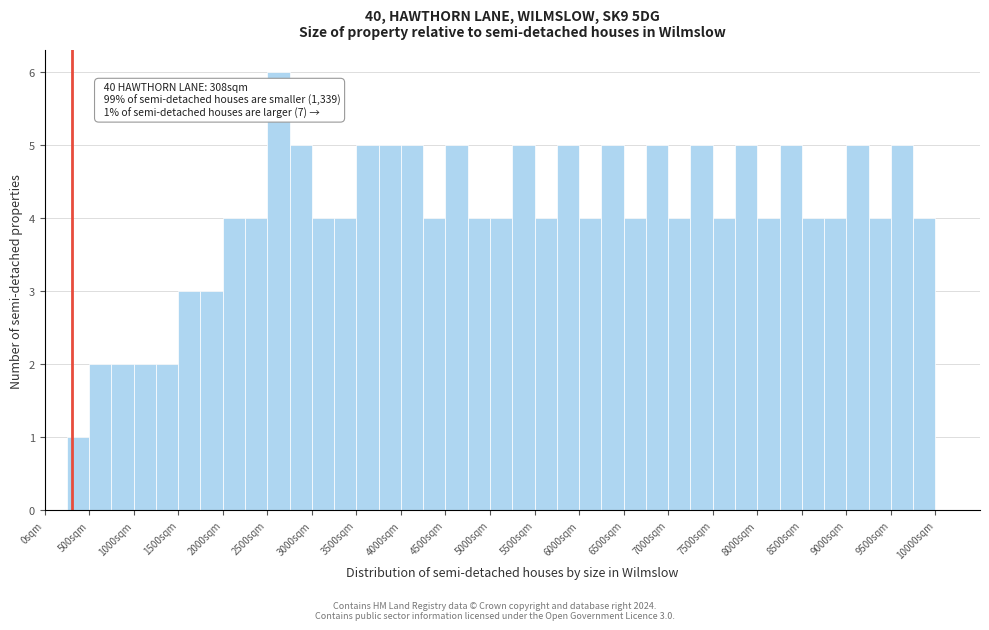

Over which range of the x-axis is the bar tallest?

2500 to 2750